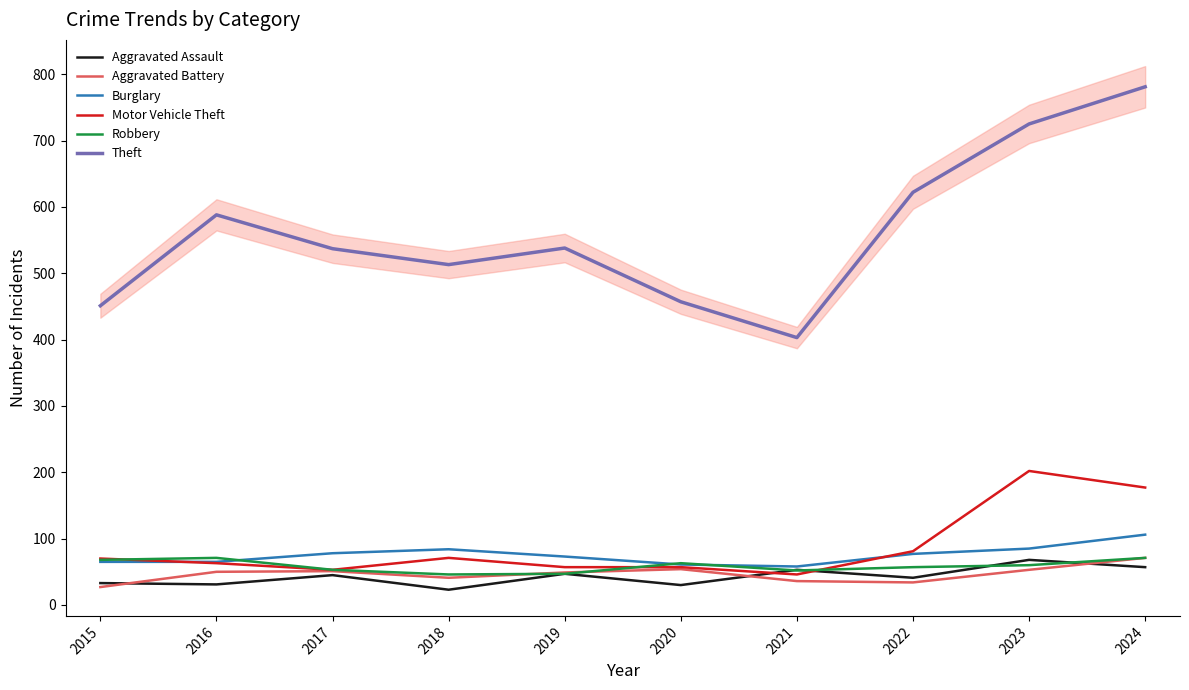

Which series has the largest total across all categories?

Theft